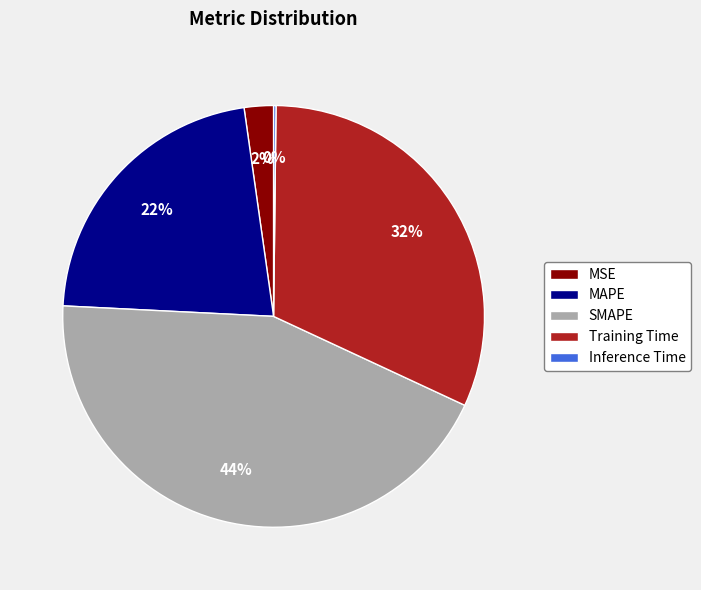

To the nearest percent, what portion does MAPE represent?

22%